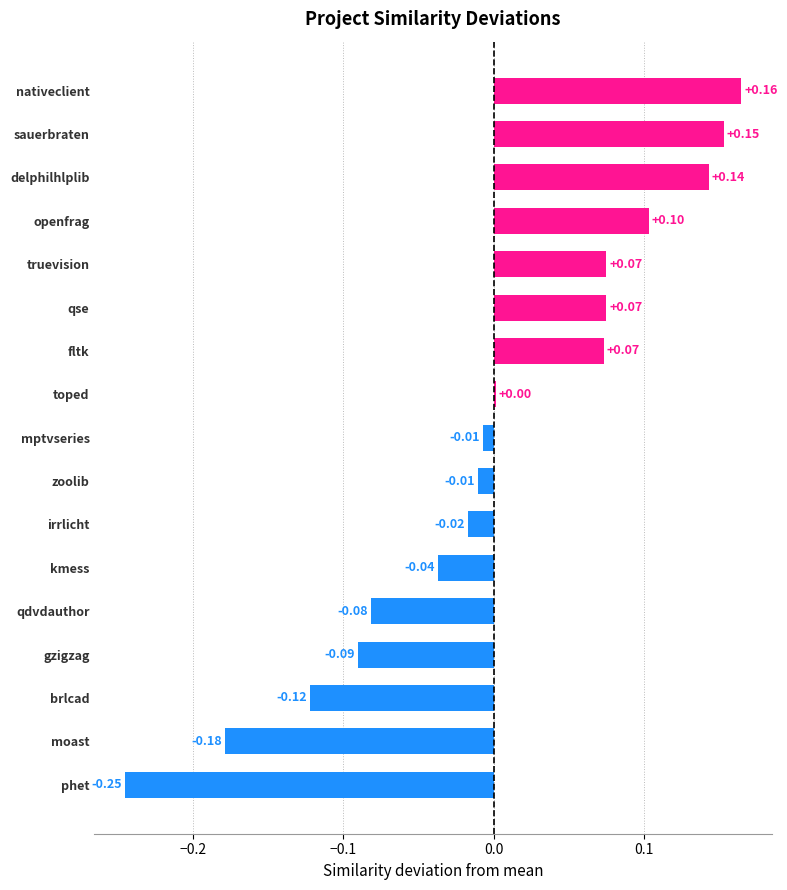

At which category does the chart reach its minimum across all series?

phet